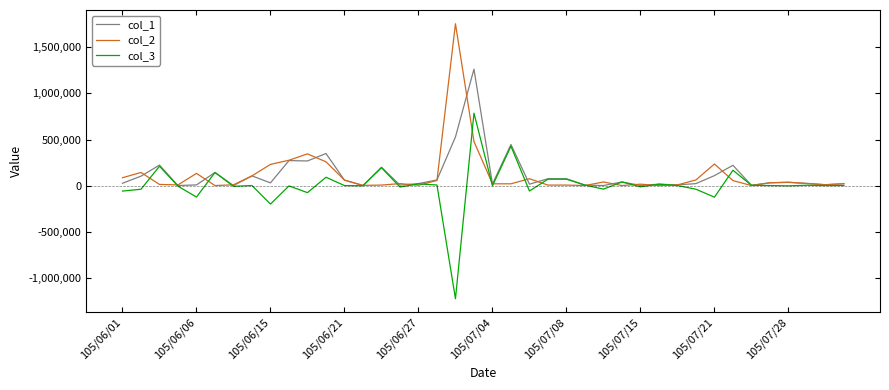

What is the minimum value shown in the chart?

-1229000